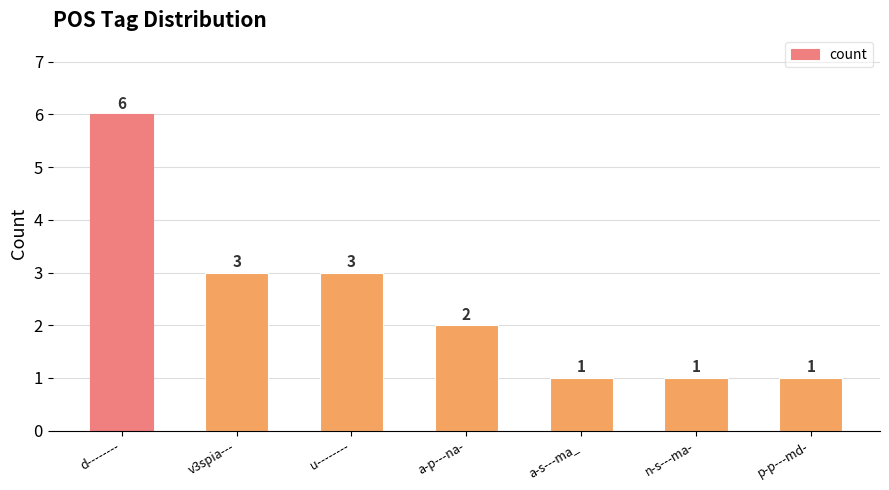

What is the average value?

2